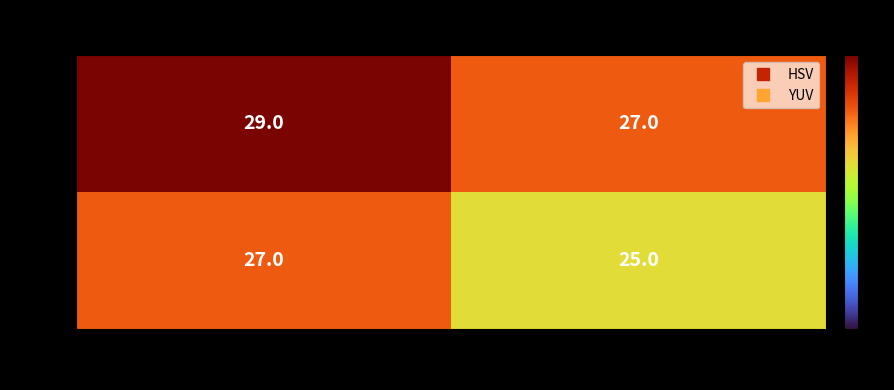

Which series has the largest total across all categories?

HSV